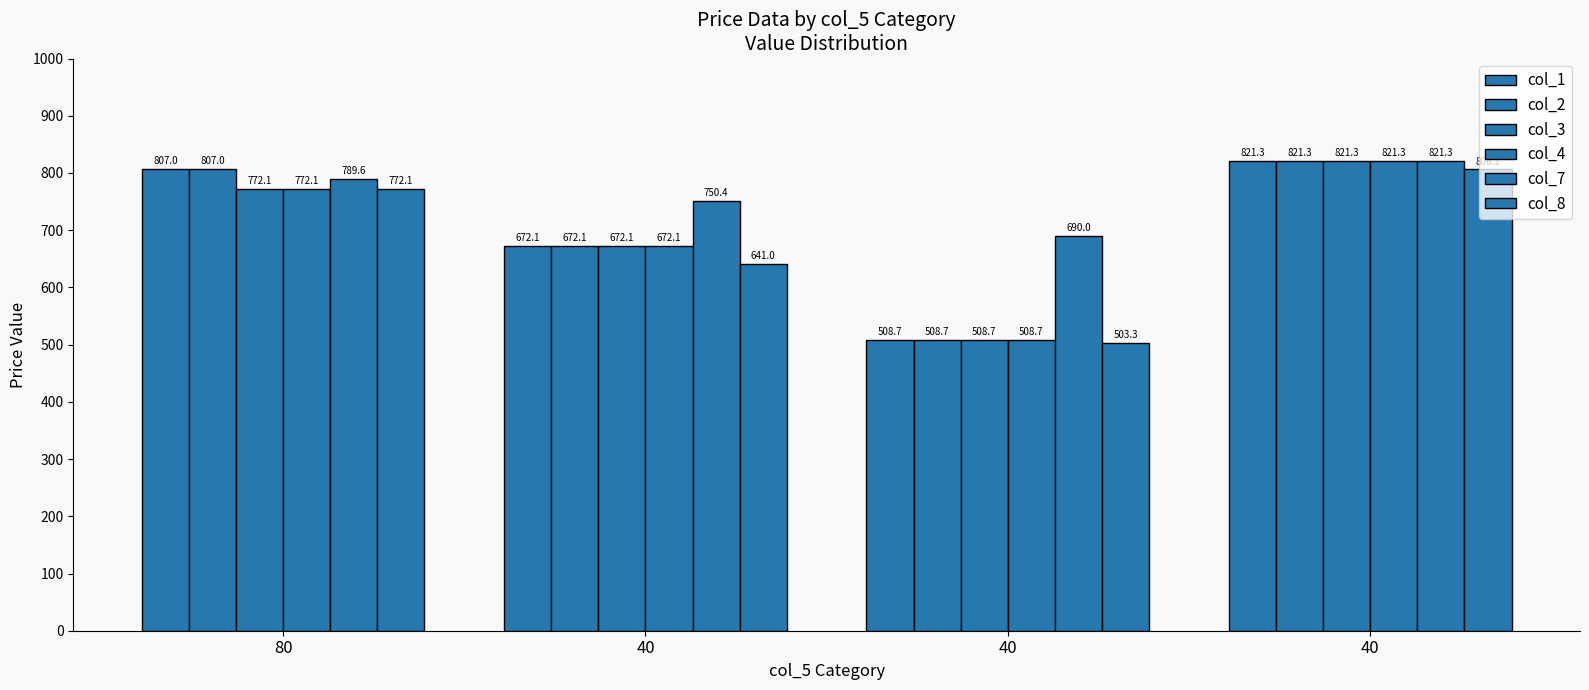

True or false: col_3 has a value of 508.7 at 40.

True